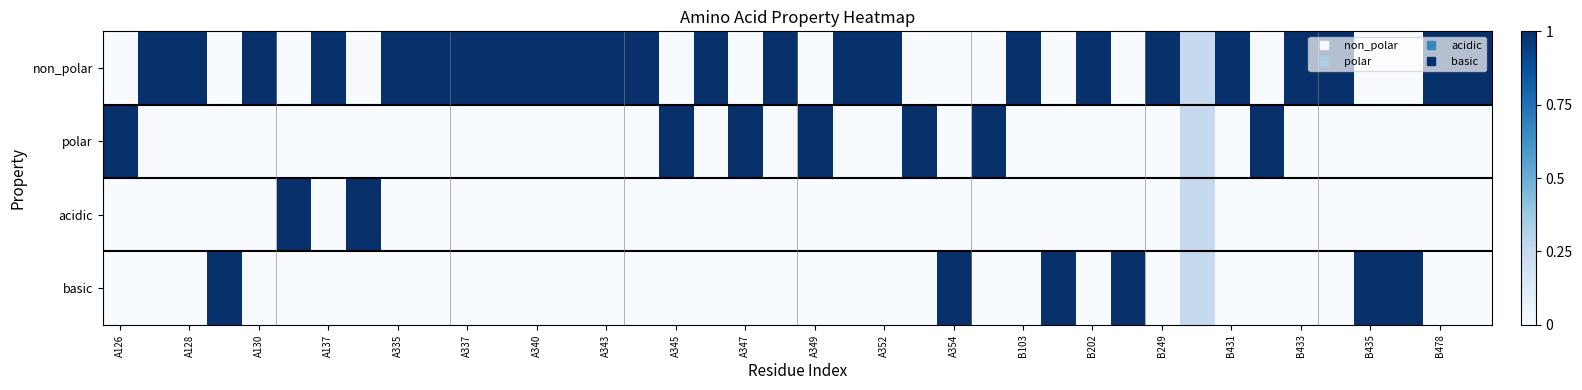

List the series in order of their peak value, highest first.

non_polar, polar, acidic, basic